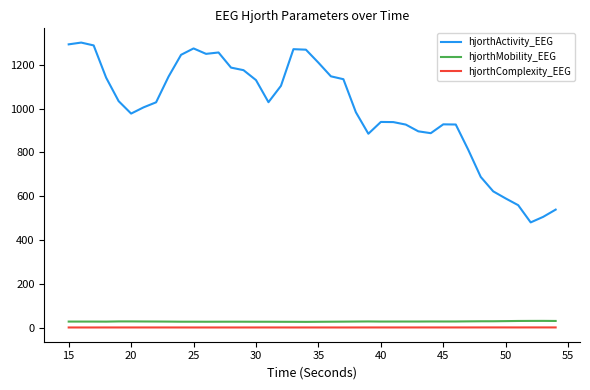

Which series has the largest range (max minus min)?

hjorthActivity_EEG